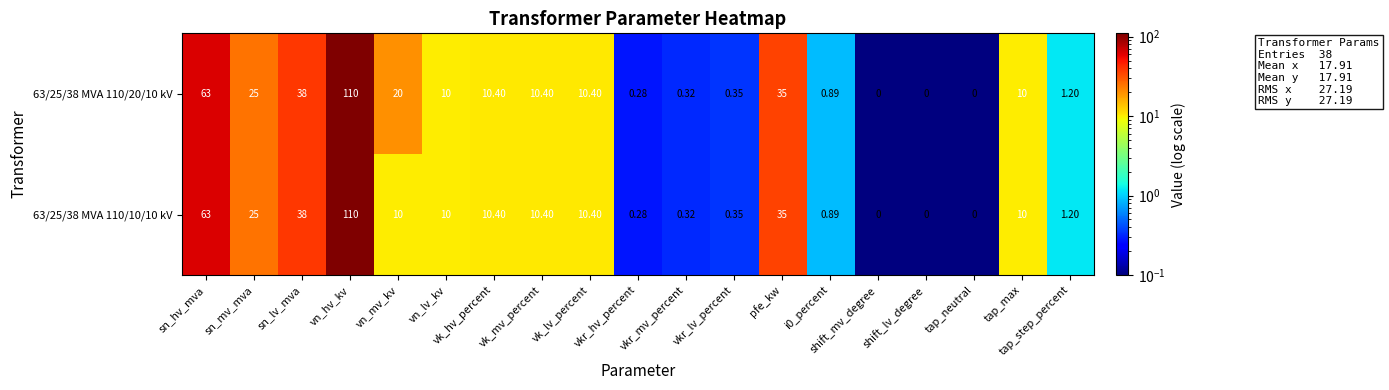

How many positive values does the 63/25/38 MVA 110/20/10 kV series have?

16